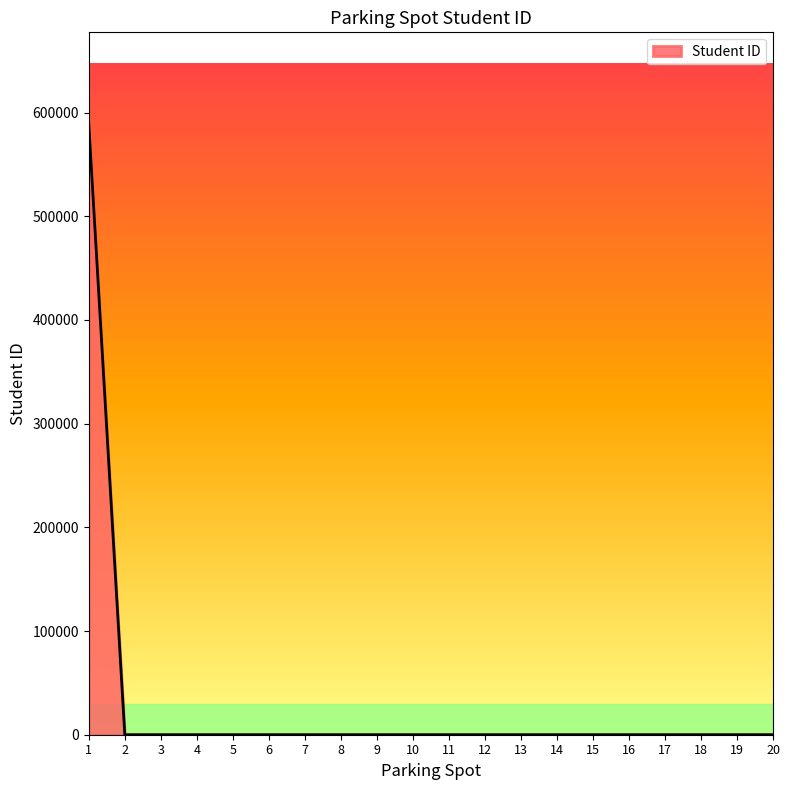

The value at 8 is -261926. True or false?

False